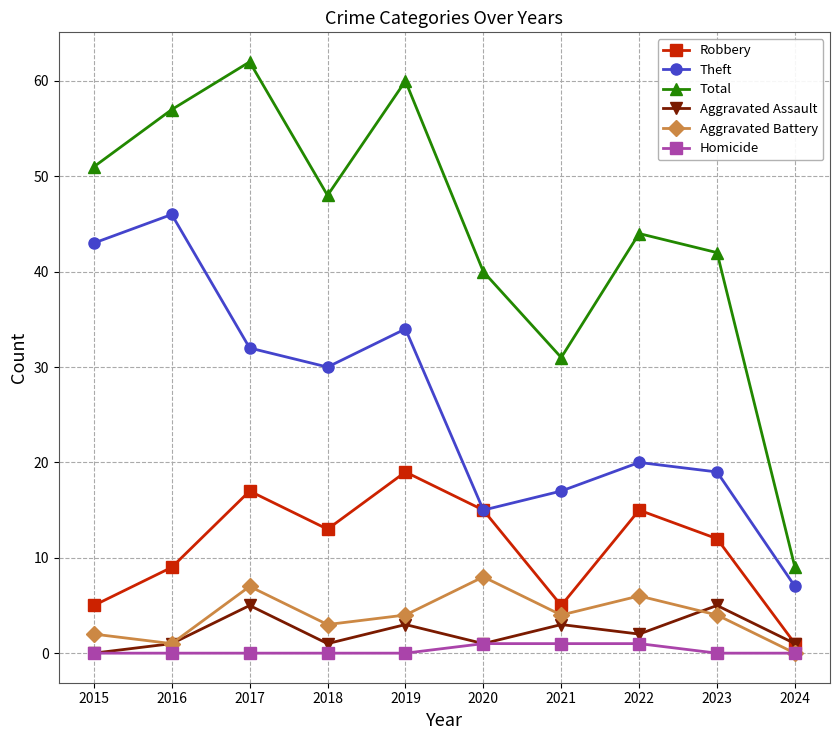

Is the value of Robbery at 2024 greater than the value of Aggravated Battery at 2020?

No